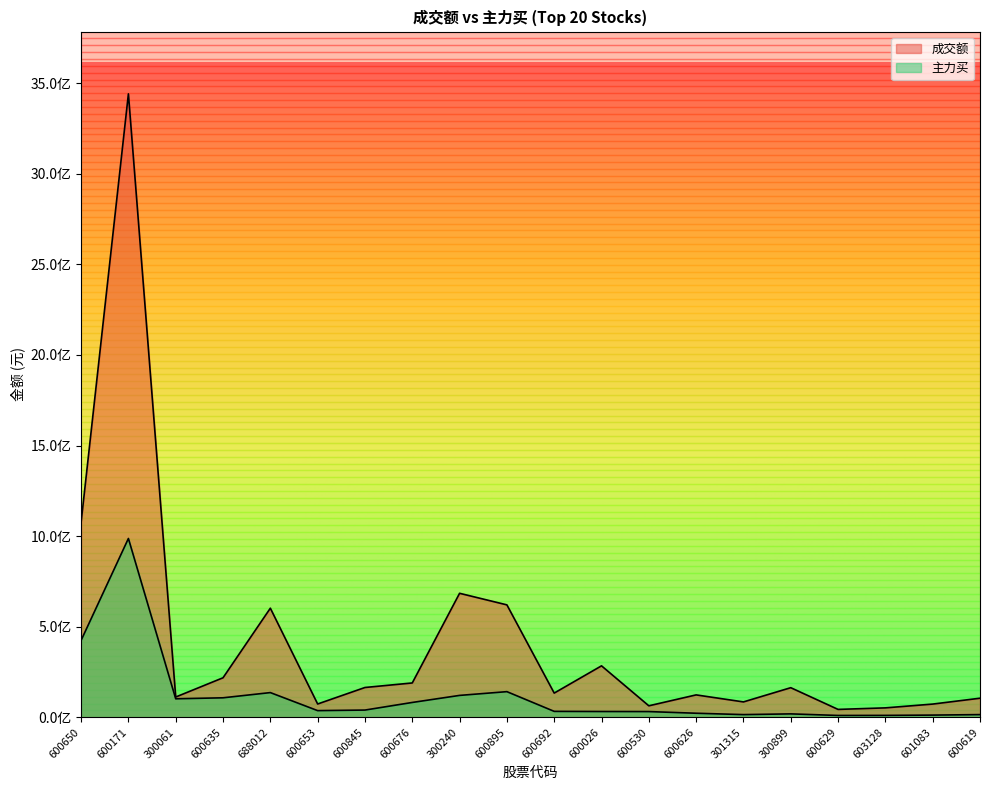

At how many categories does at least one series exceed 1552656375?

1